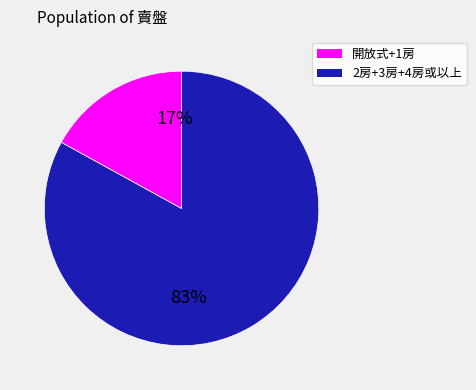

To the nearest percent, what is the average slice percentage?

50%